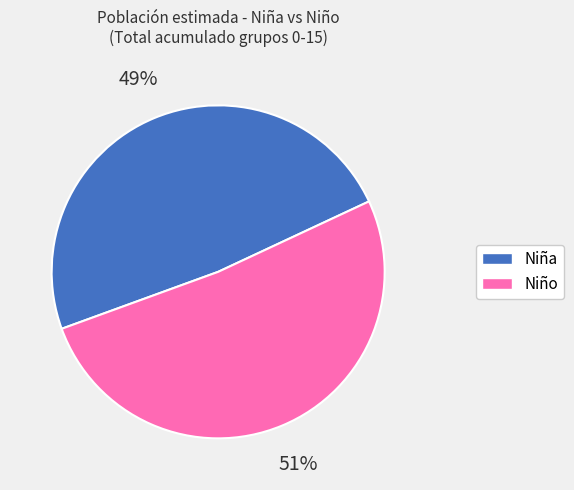

To the nearest percent, what is the average slice percentage?

50%